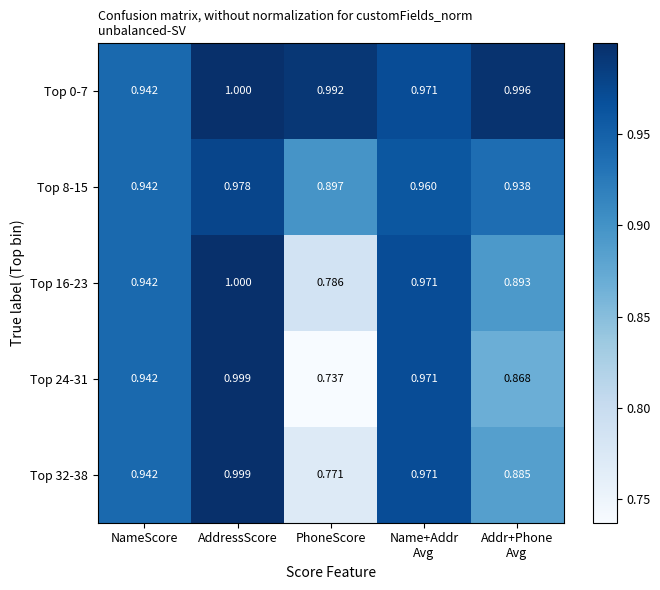

Between AddressScore and Addr+Phone
Avg, which series saw the biggest shift?

Top 24-31